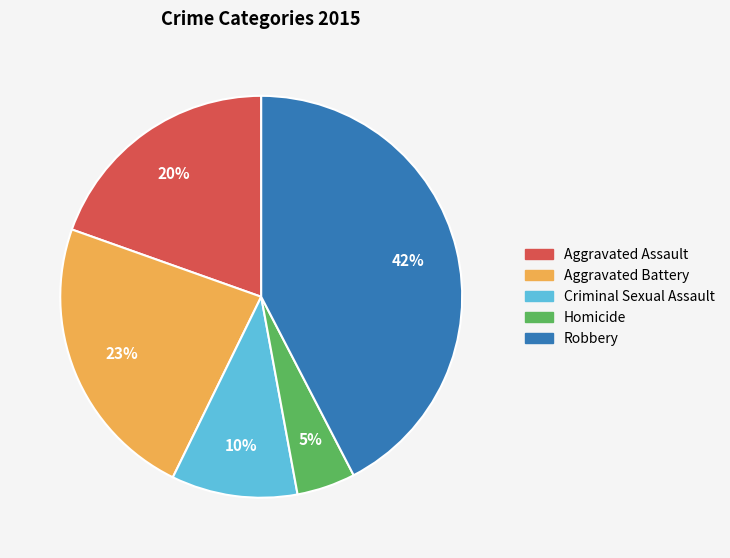

Is the sum of Aggravated Assault and Robbery greater than half?

Yes